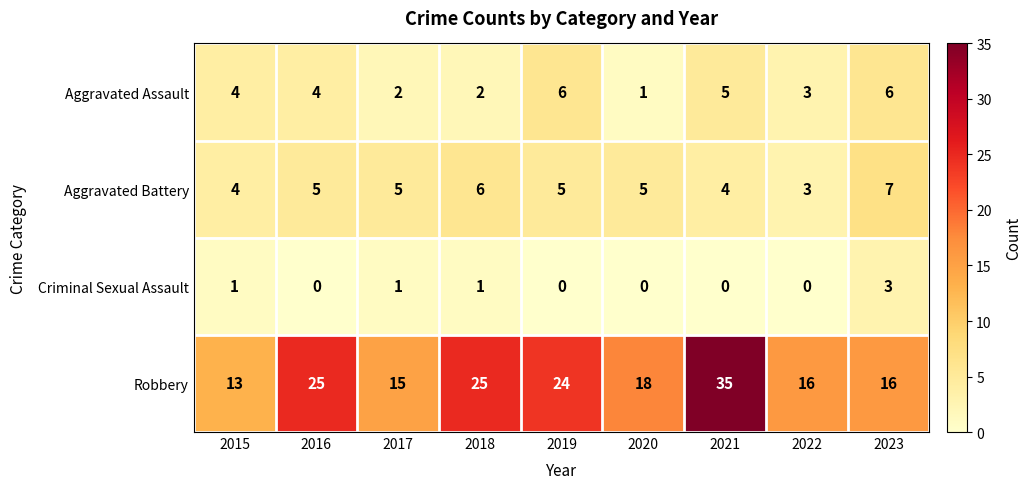

Which series changed the most between 2018 and 2021?

Robbery